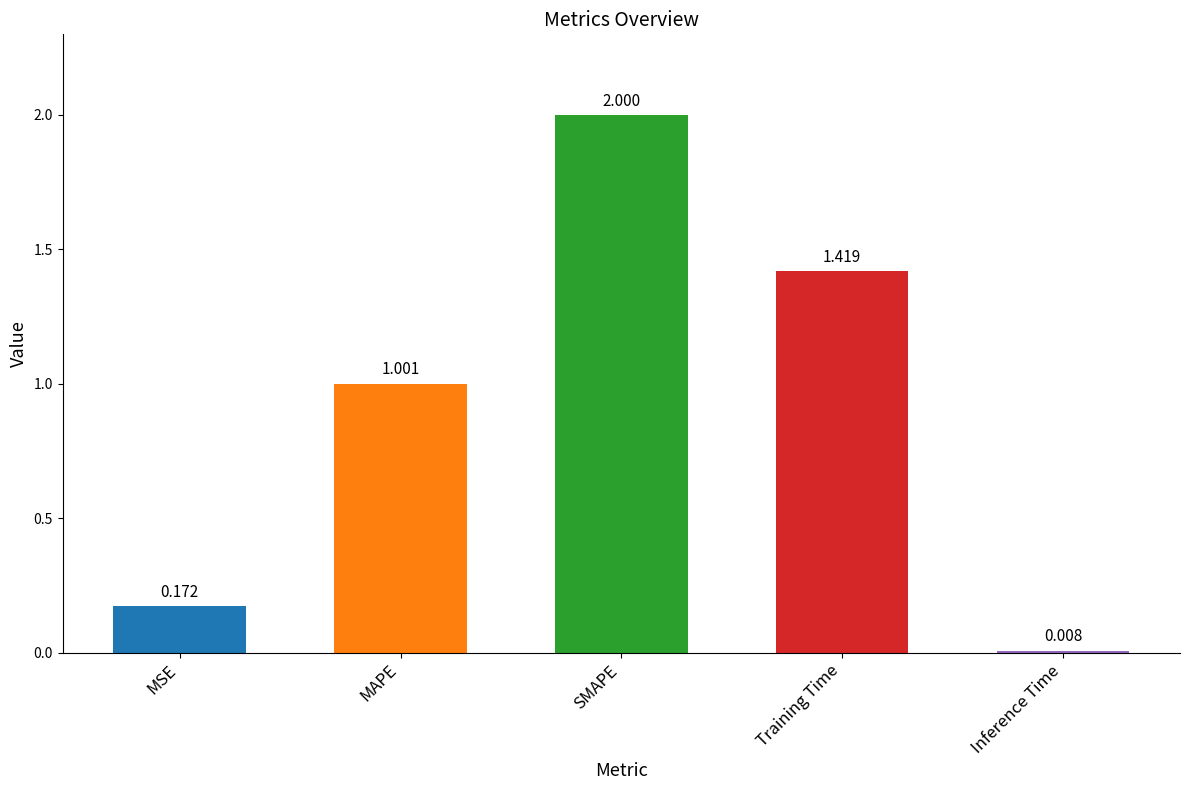

Between MSE and MAPE, which is larger?

MAPE